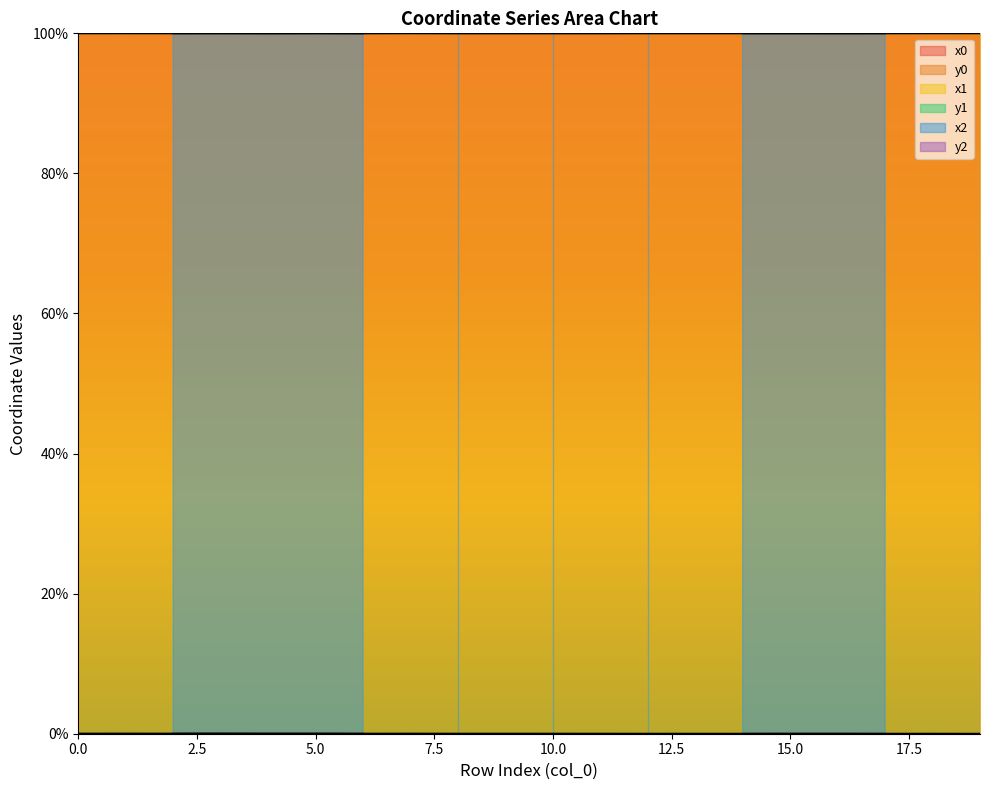

Which has a higher value, 17 or 16?

17